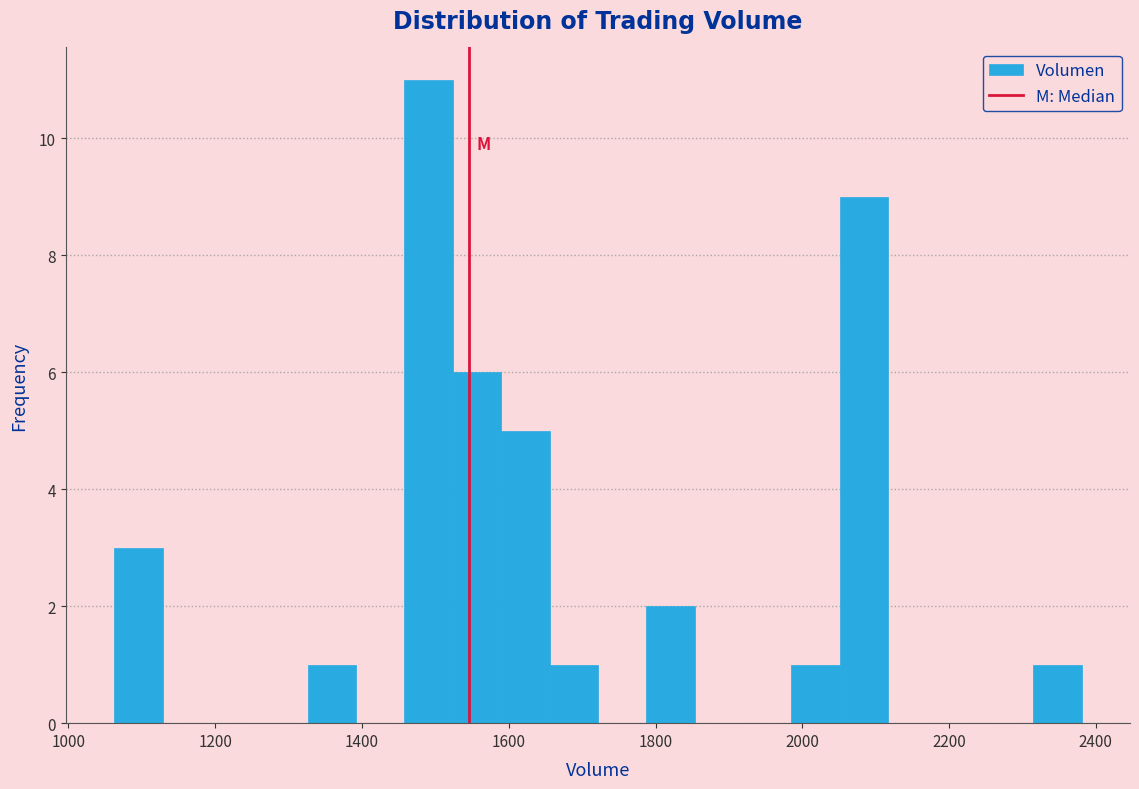

Around what value on the x-axis is the tallest bar? Give the approximate position of its centre, as read against the axis.

1500